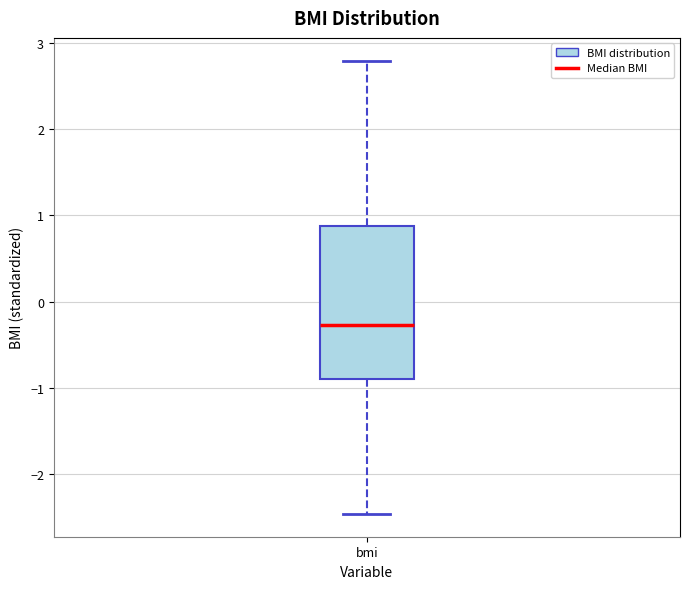

Transcribe this box plot: give where the median line is, the range the box spans, and where the two whiskers end, as read against the y-axis. The values are not printed on the chart, so give them approximately, as read against the axis.

median -0.3, box -0.9 to 0.9, whiskers -2.5 to 2.8